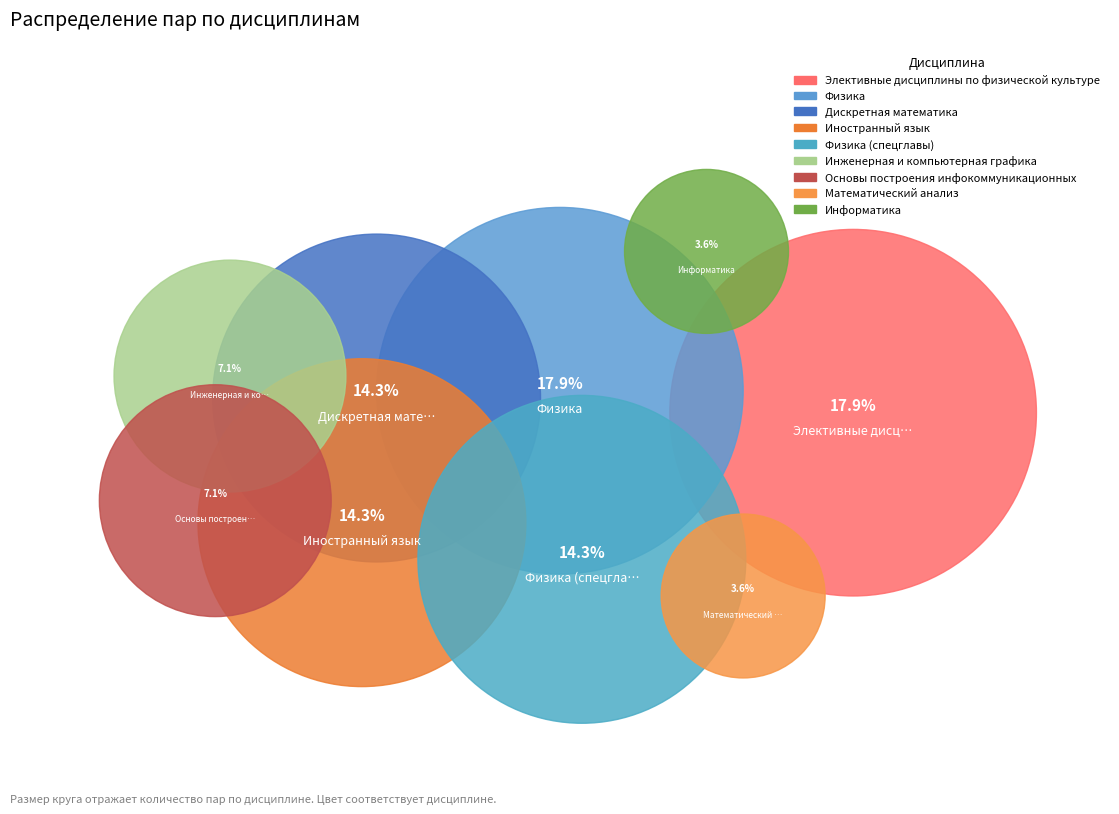

Is it true that Элективные дисциплины по физической культуре is 18% of the pie?

True